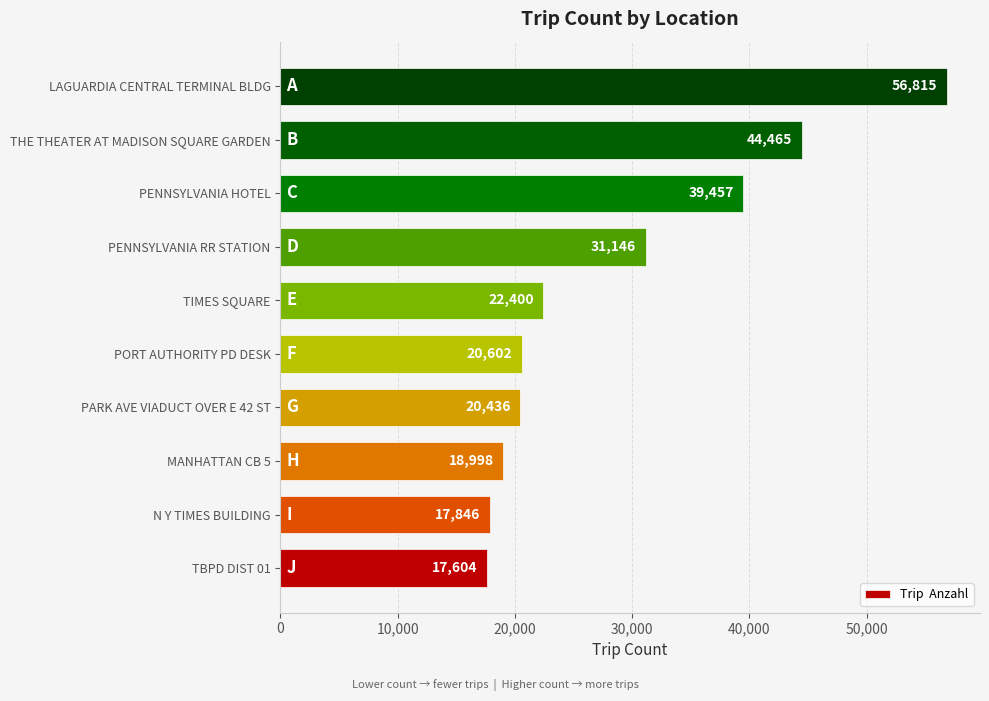

Which has a higher value, PENNSYLVANIA HOTEL or PARK AVE VIADUCT OVER E 42 ST?

PENNSYLVANIA HOTEL